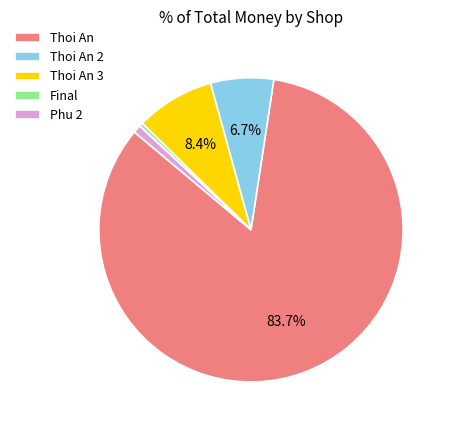

Do Thoi An 3 and Thoi An 2 together represent more than half of the pie?

No